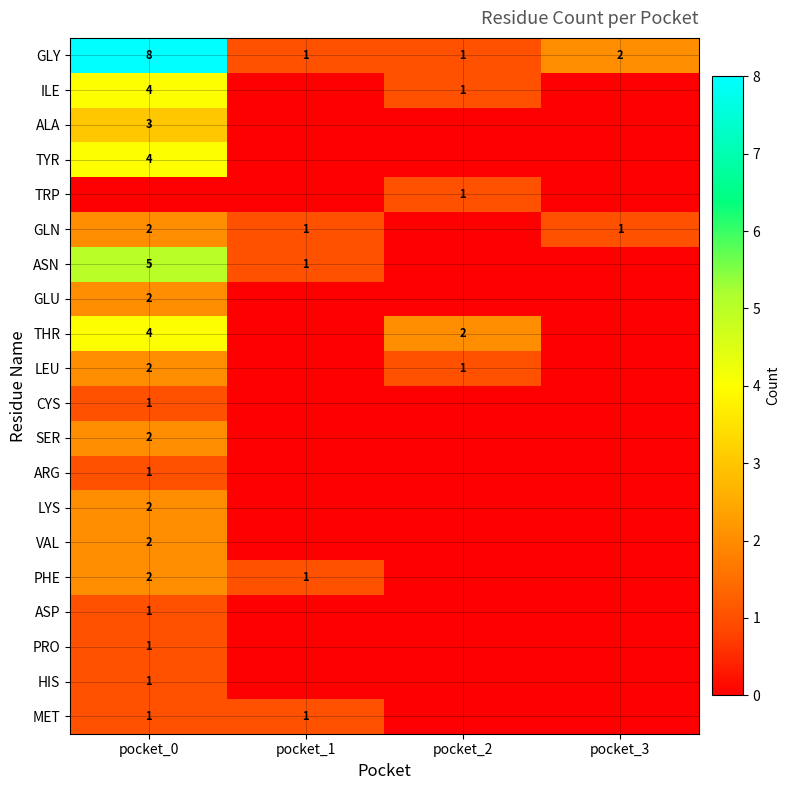

At how many categories does at least one series exceed 5?

1